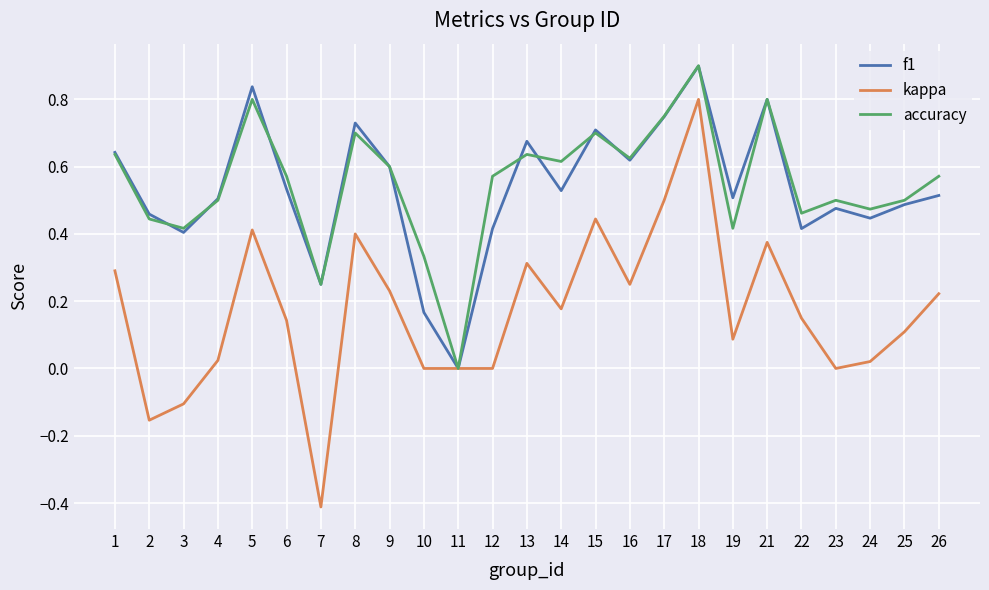

Is the value of kappa at 26 greater than the value of f1 at 14?

No